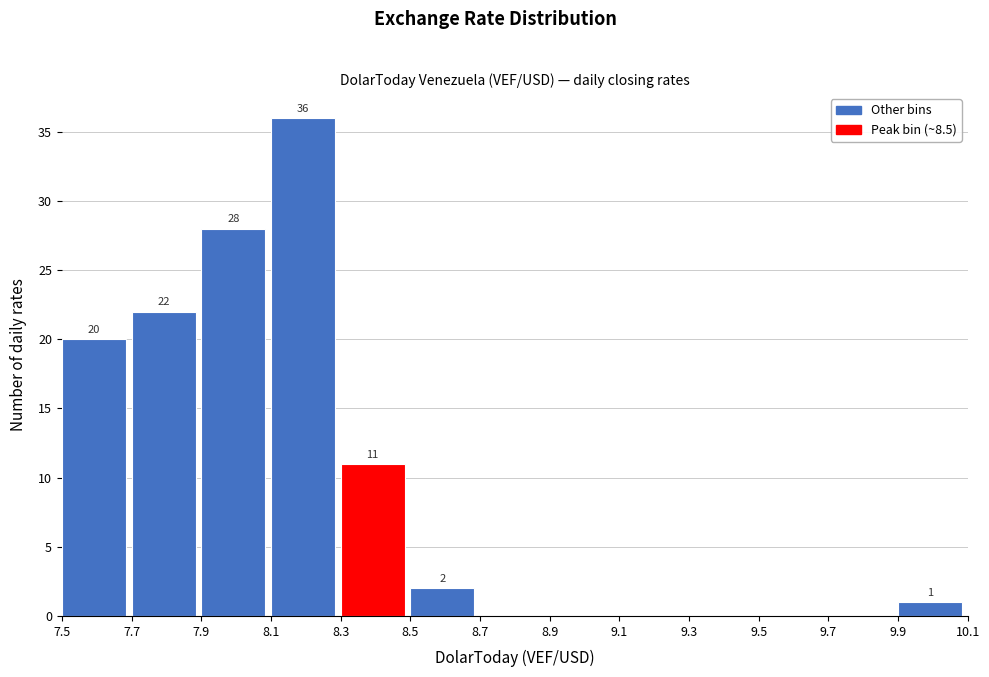

Over which range of the x-axis is the bar tallest?

8.1 to 8.3